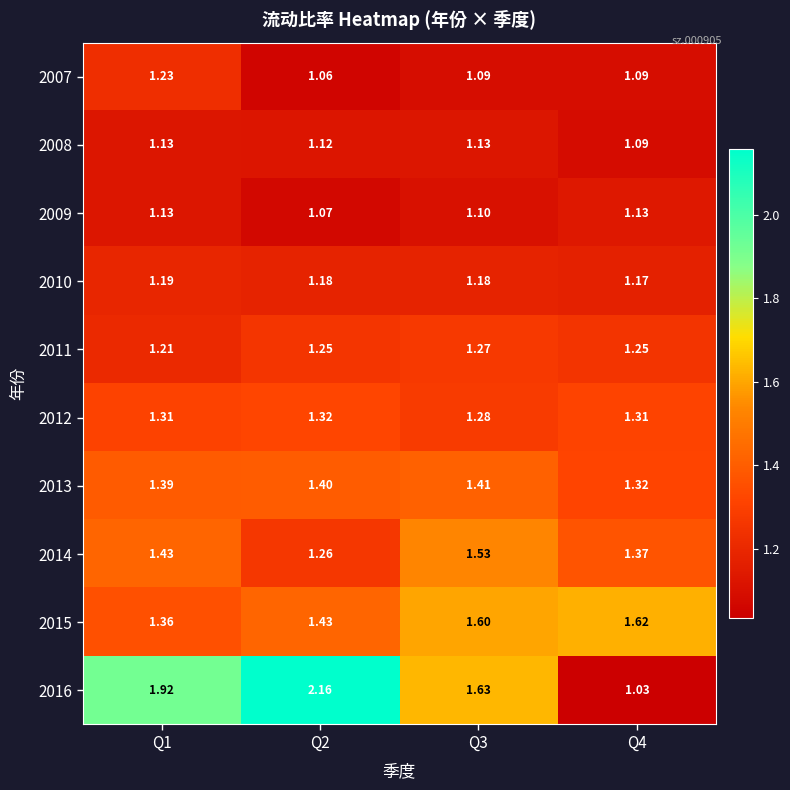

Between Q4 and Q3, which is larger?

Q3